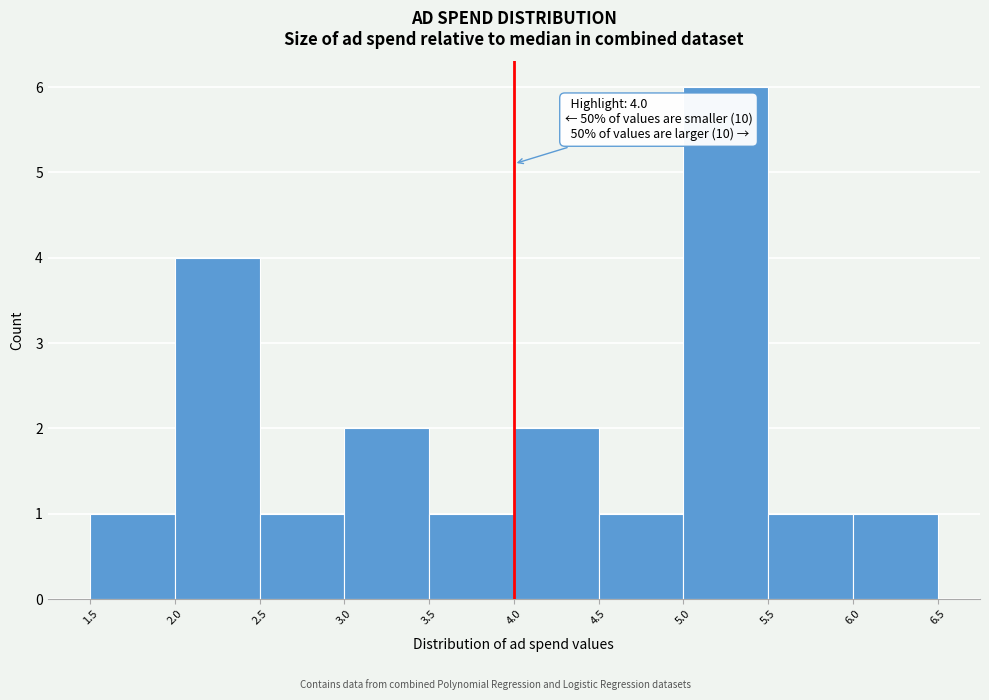

Which range on the x-axis has the tallest bar?

5.0 to 5.5